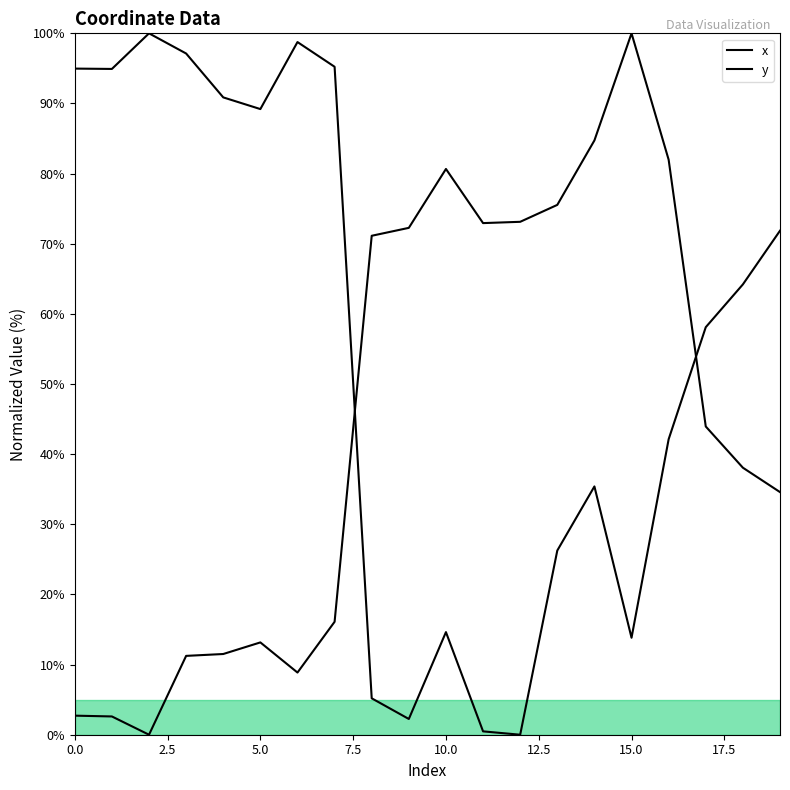

What is the approximate value of x at 16?

82.0